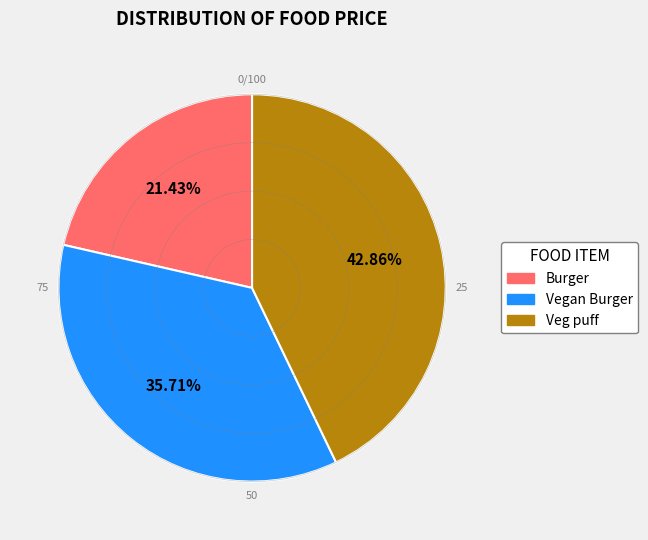

Is the sum of Burger and Vegan Burger greater than half?

Yes